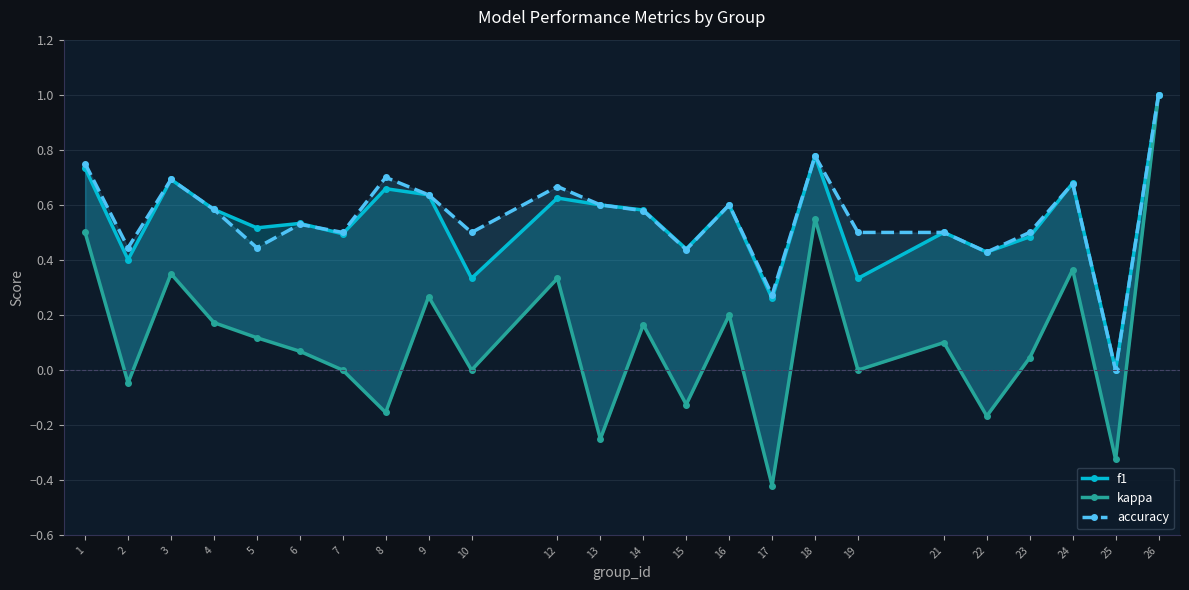

What is the difference between the maximum and minimum values in the kappa series?

1.4